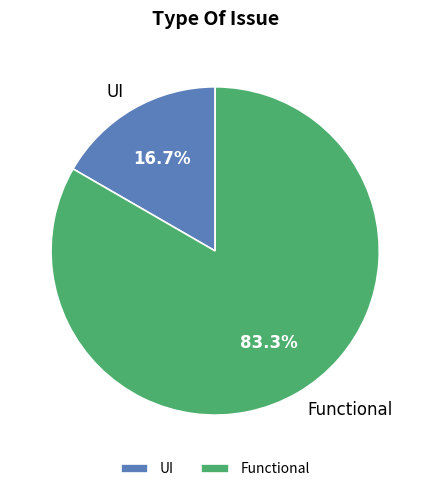

Which slice is the largest?

Functional